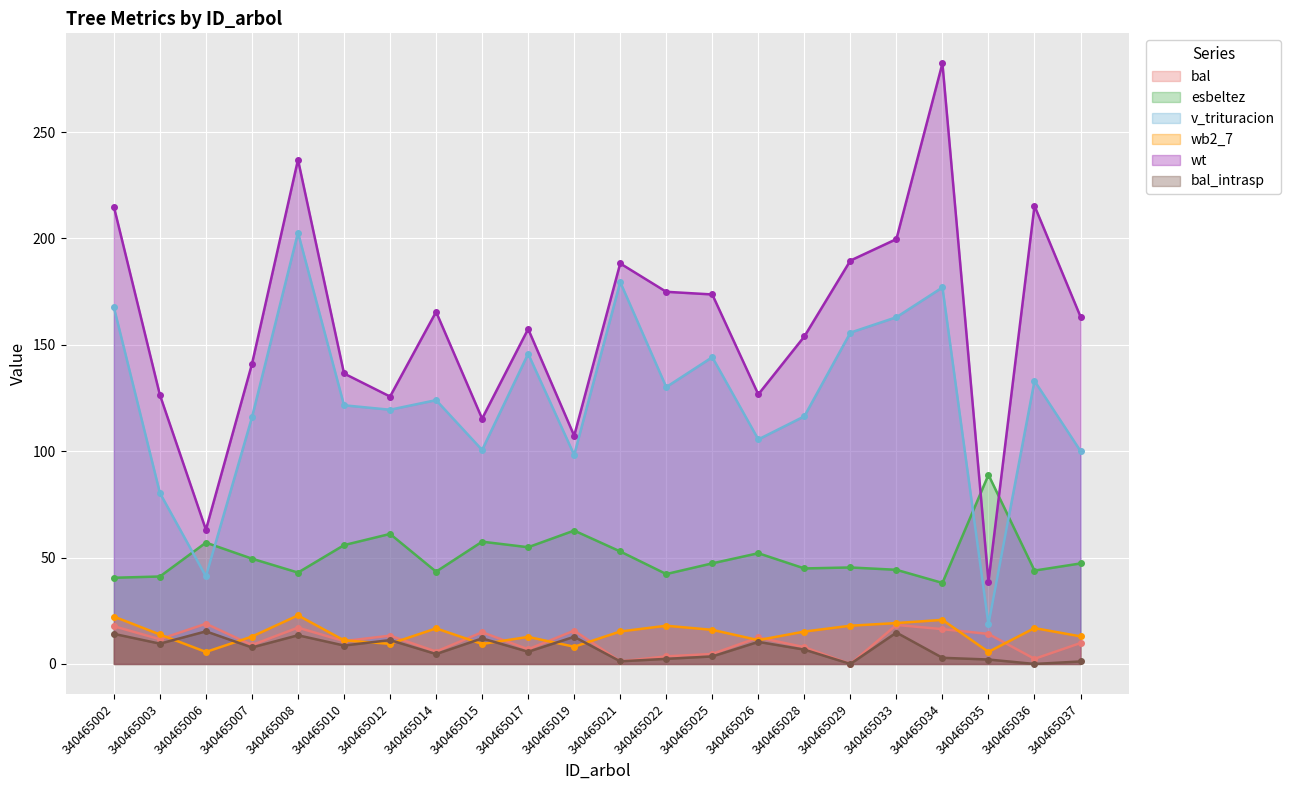

What is the value of the bal_intrasp point at the 6th from the left?

8.7